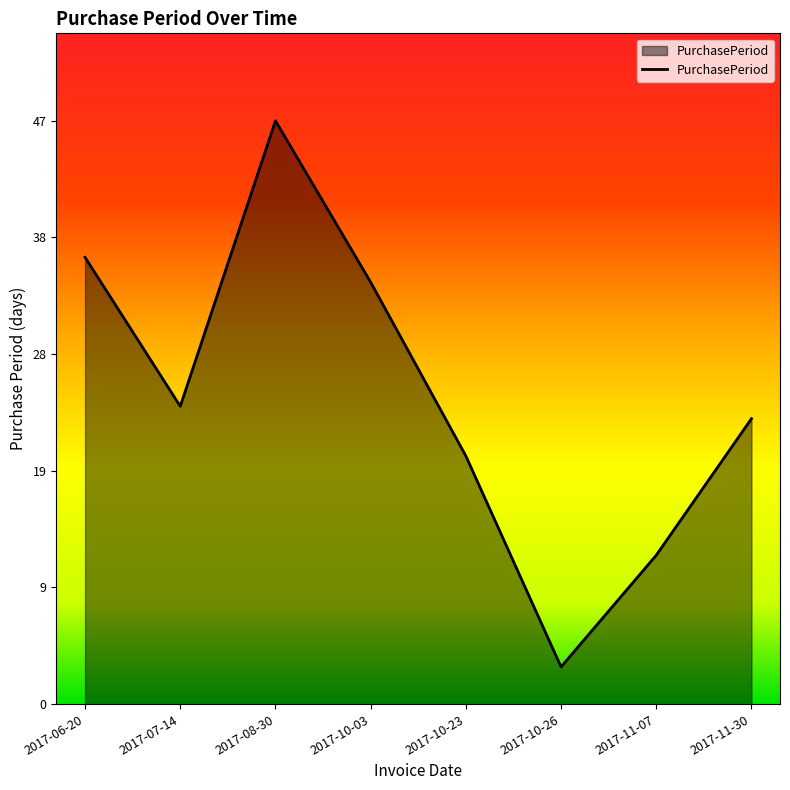

What is the sum of the values at 2017-11-30 and 2017-10-26?

26